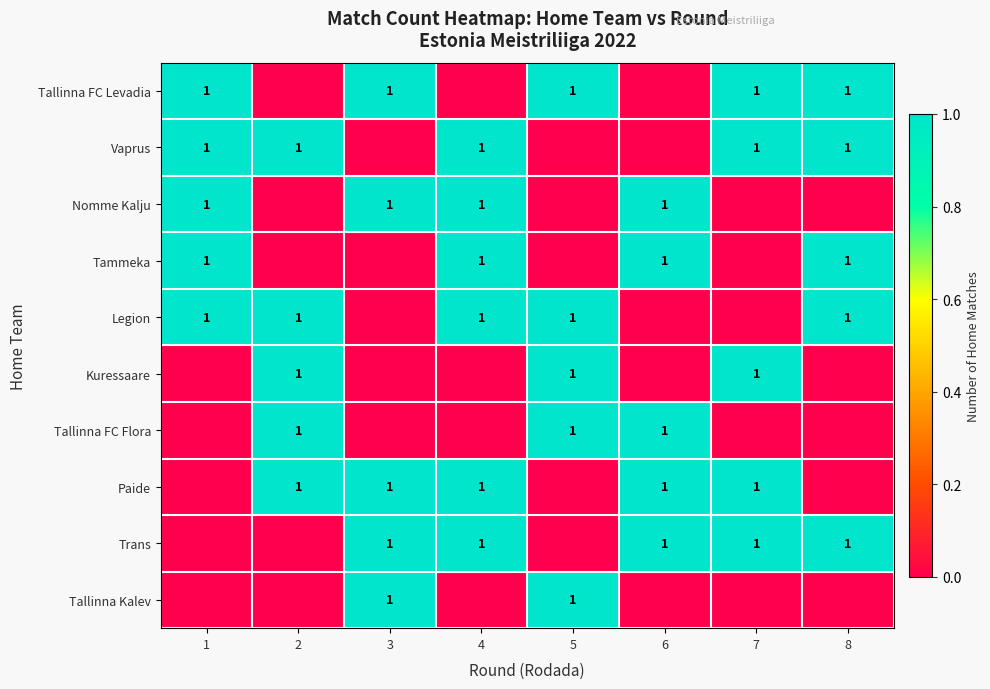

Is it true that Trans equals 1 at 7?

True